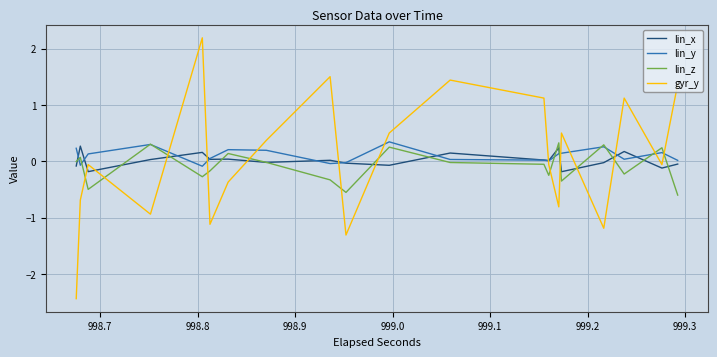

What is the difference between the second highest and minimum values in the lin_y series?

0.4